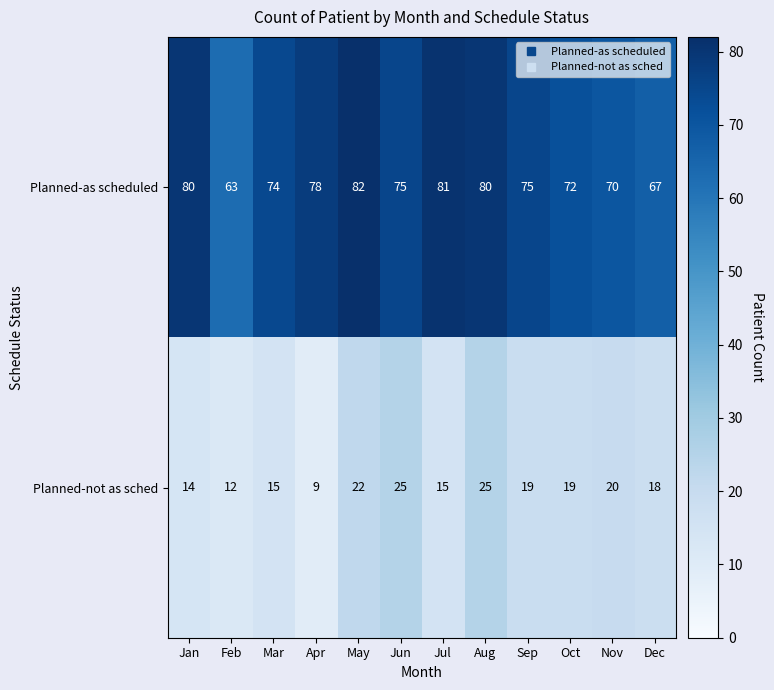

At which label does Planned-as scheduled reach its minimum?

Feb